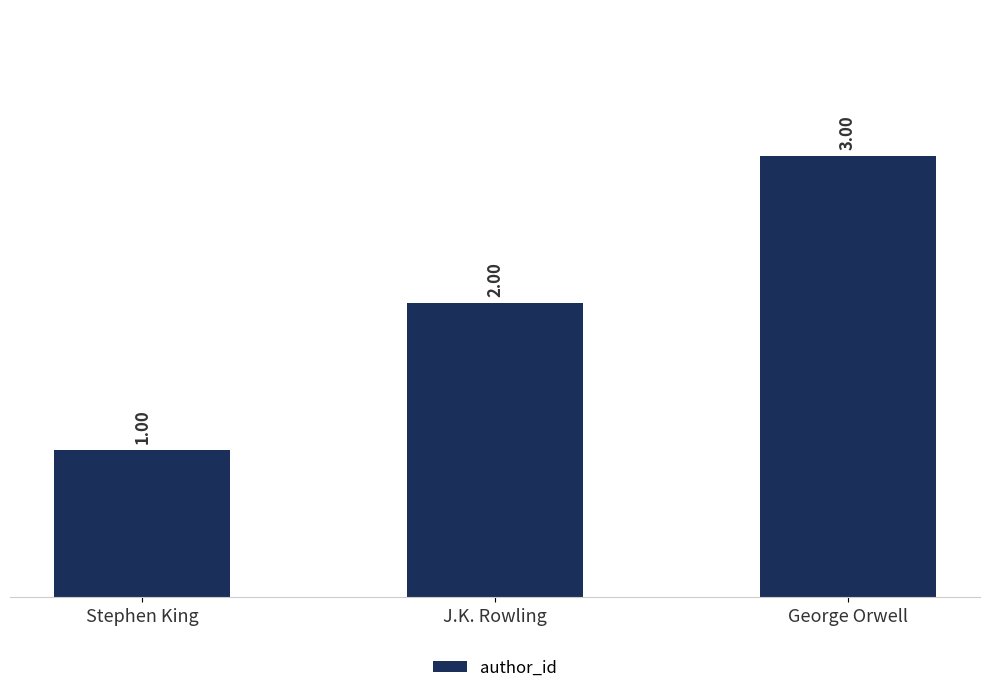

Are the bars grouped side by side (vs. stacked)?

No